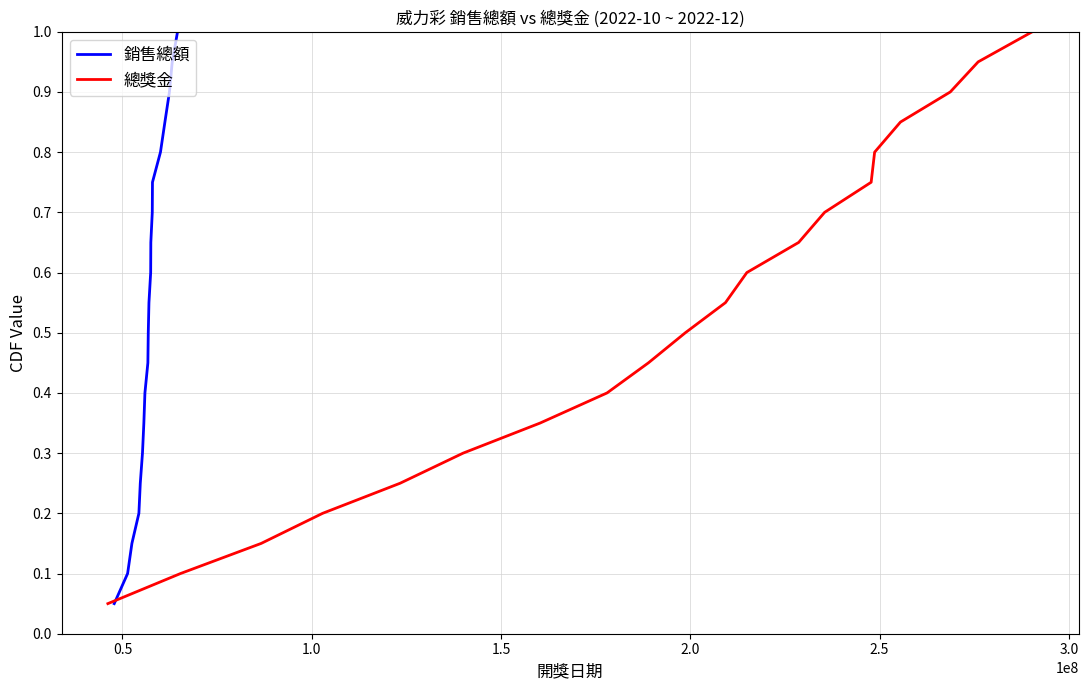

True or false: 銷售總額 and 總獎金 intersect in this chart.

False